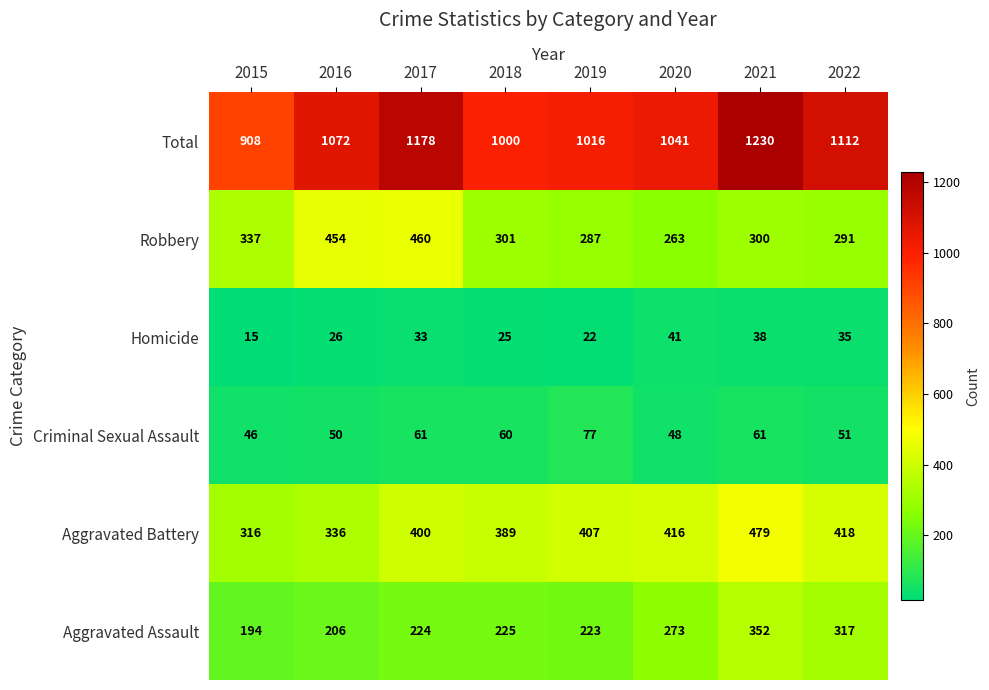

What is the minimum value for Robbery?

263